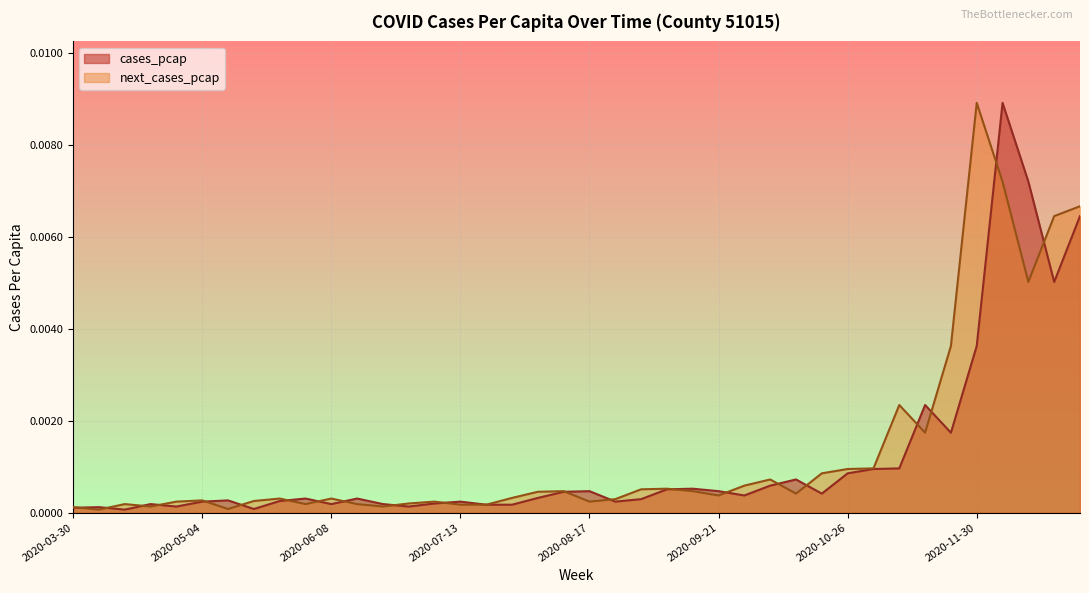

True or false: next_cases_pcap has a value of 0.0 at 2020-05-04.

True